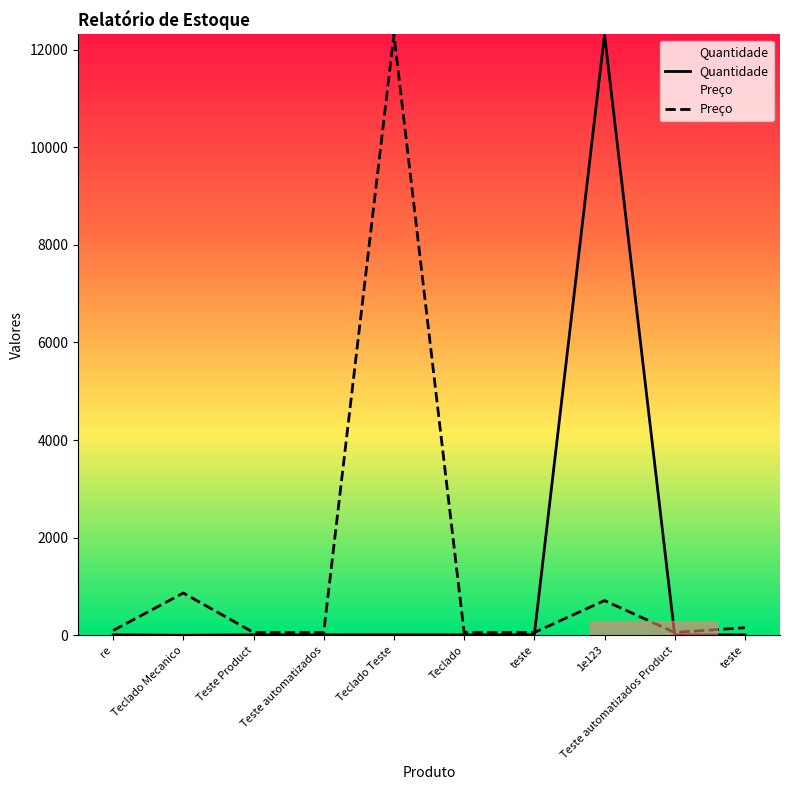

What is the label of the 10th point from the right?

re